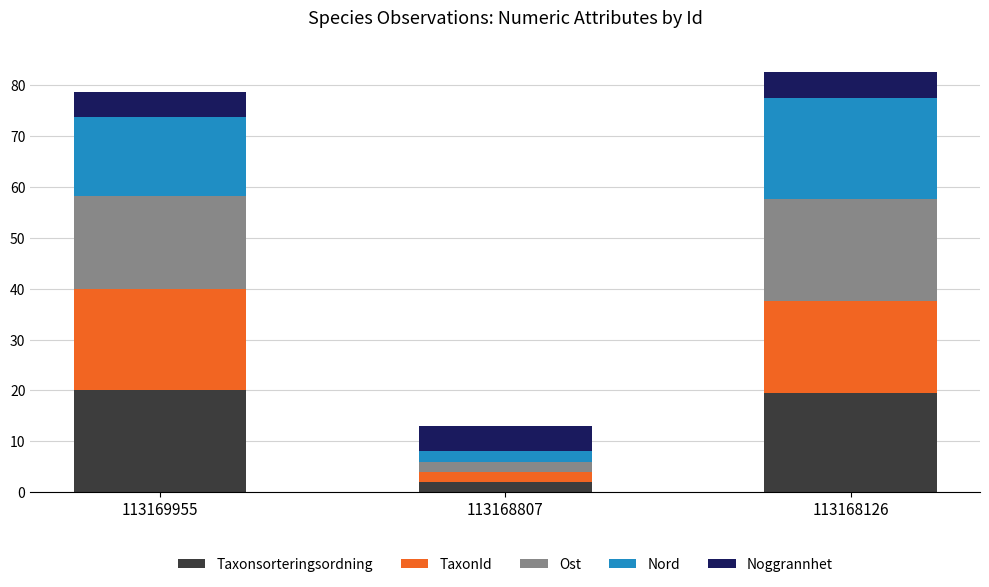

What is the lowest value of the Taxonsorteringsordning series?

2.0